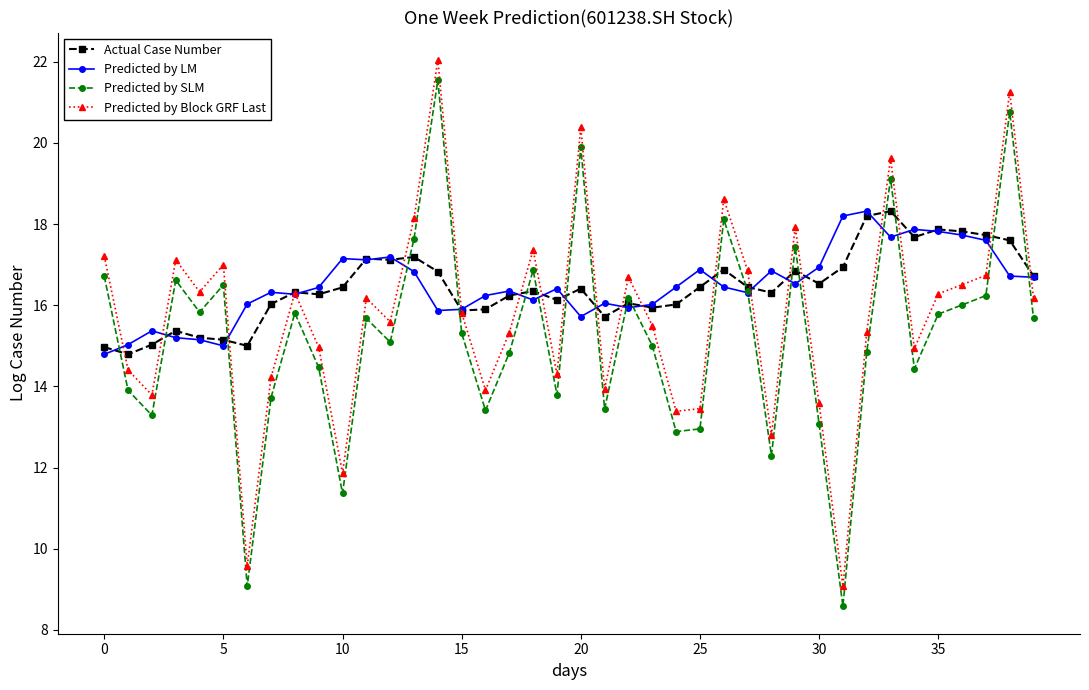

What is the value of the Actual Case Number point at the 16th from the left?

15.9